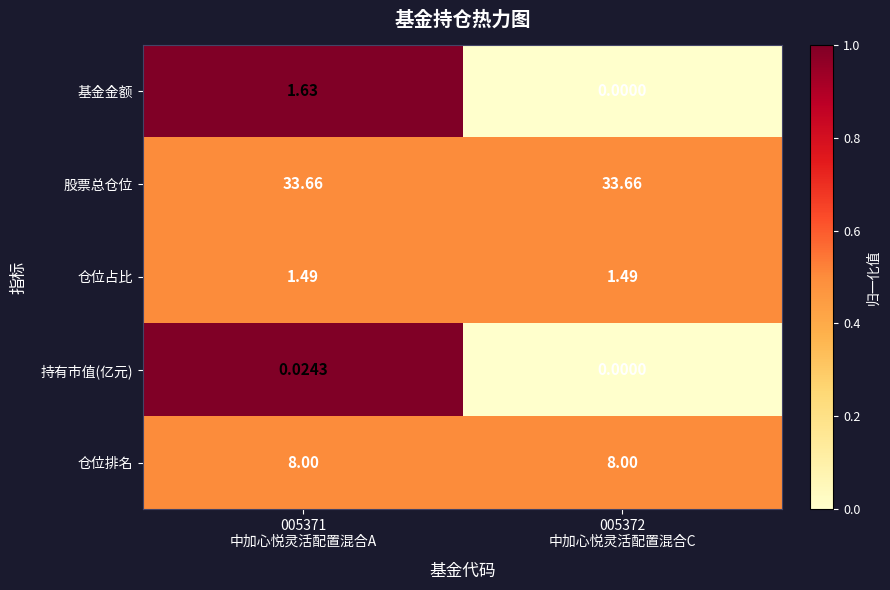

List the series in order of their peak value, highest first.

股票总仓位, 仓位排名, 基金金额, 仓位占比, 持有市值(亿元)